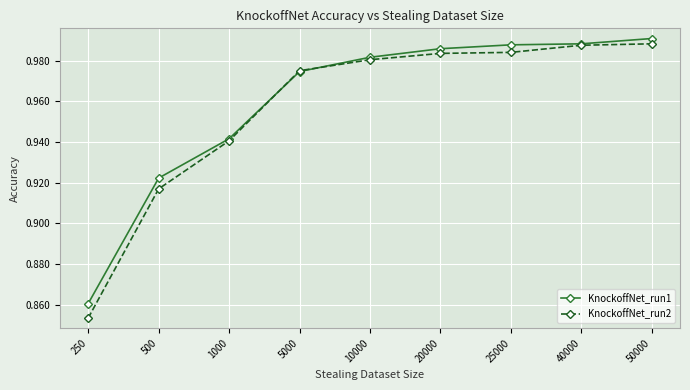

At how many categories does at least one series exceed 0?

9